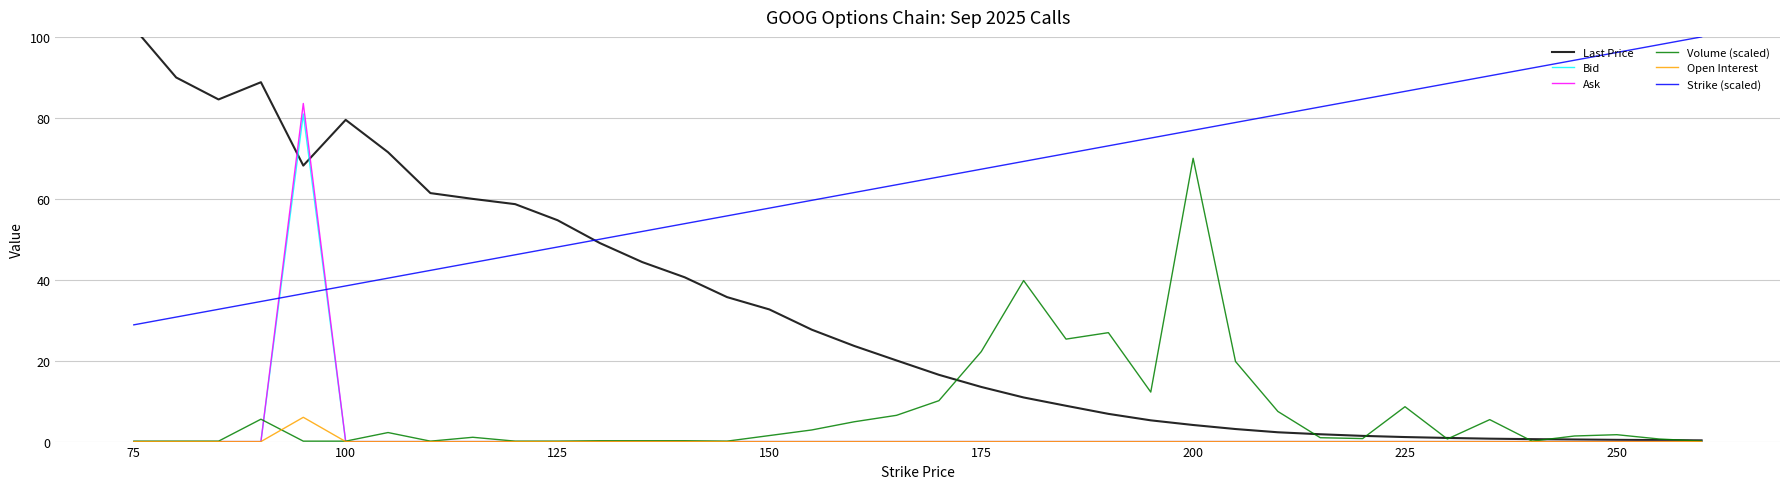

True or false: Open Interest and Strike (scaled) intersect in this chart.

False